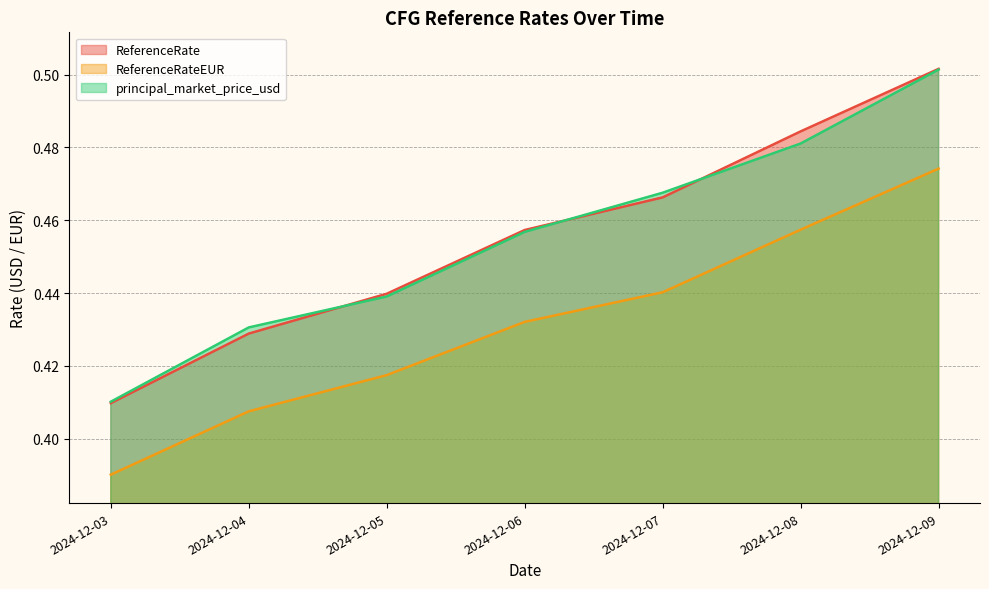

What is the sum of the ReferenceRate values at 2024-12-05 and 2024-12-03?

0.8